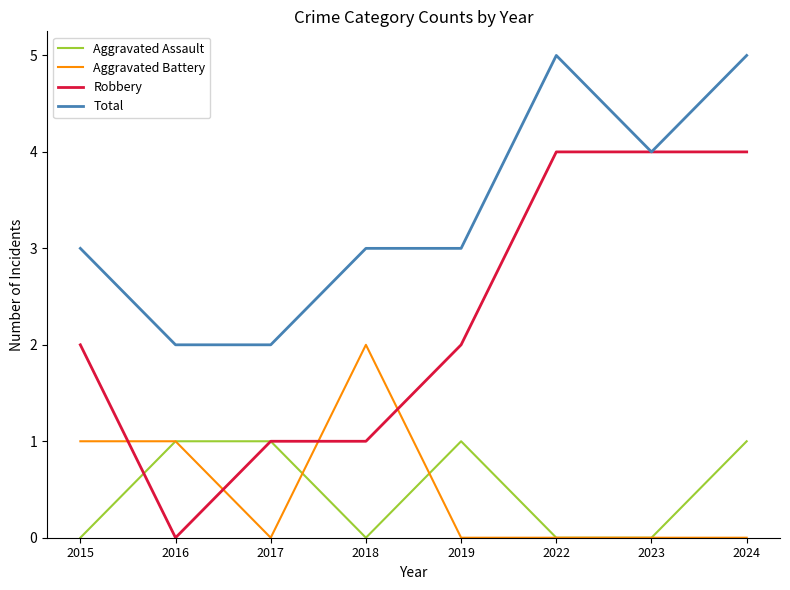

What is the difference between the second highest and minimum values in the Aggravated Battery series?

1